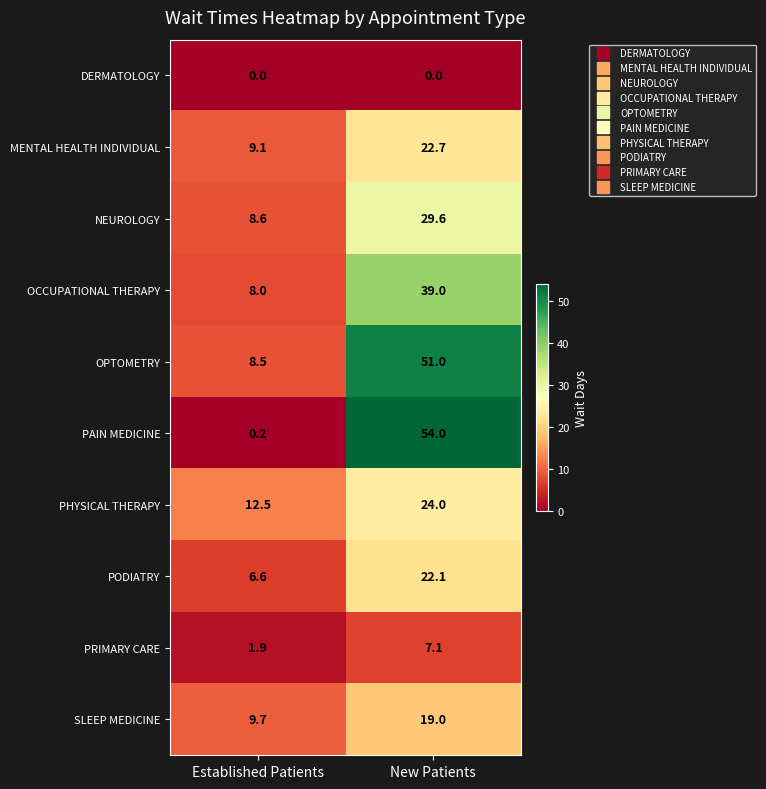

How many distinct data groups are displayed?

10